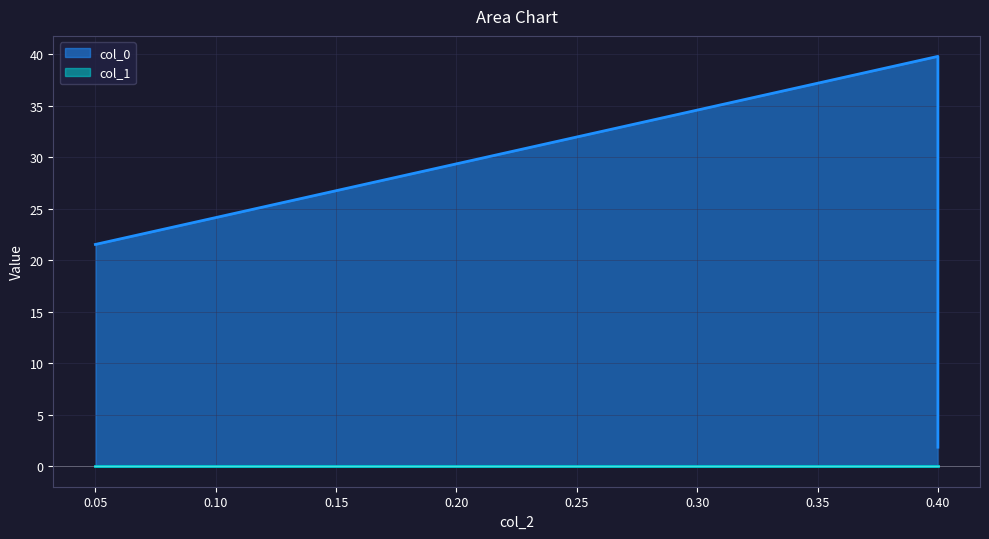

Which category has the highest value across all series?

0.4